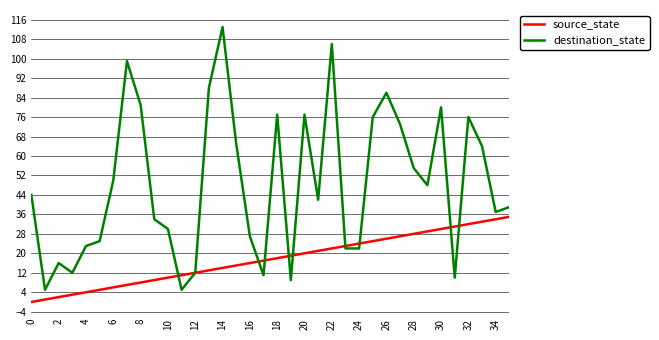

Rank the series by their average value, from lowest to highest.

source_state, destination_state